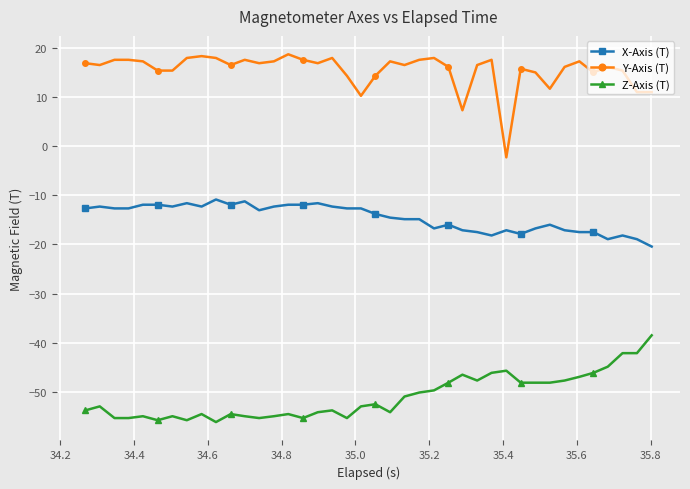

What is the minimum value for Z-Axis (T)?

-56.1